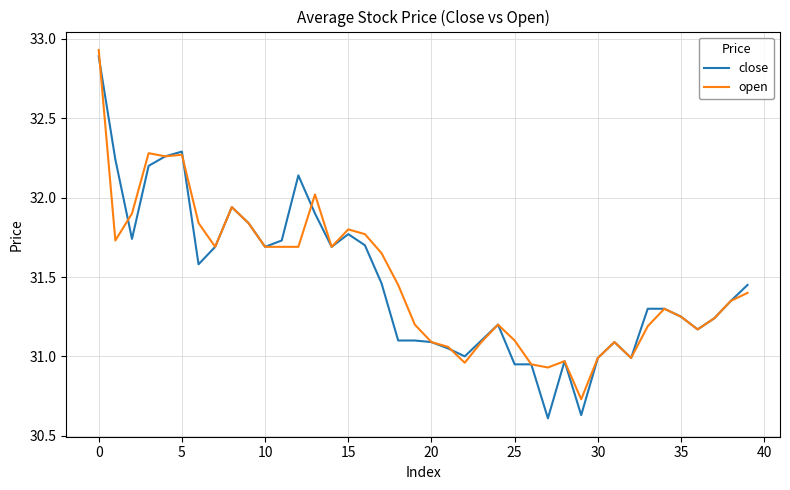

Which series has the largest range (max minus min)?

close